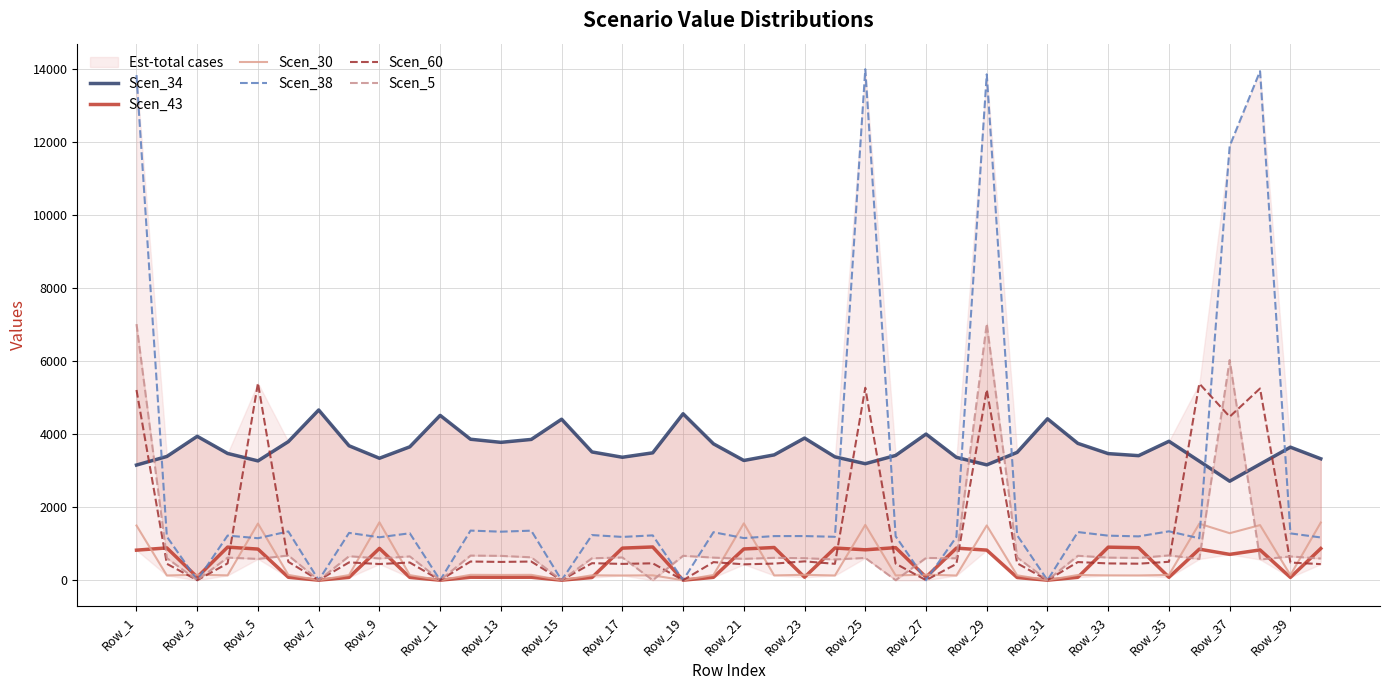

What is the highest value of the Scen_43 series?

909.6